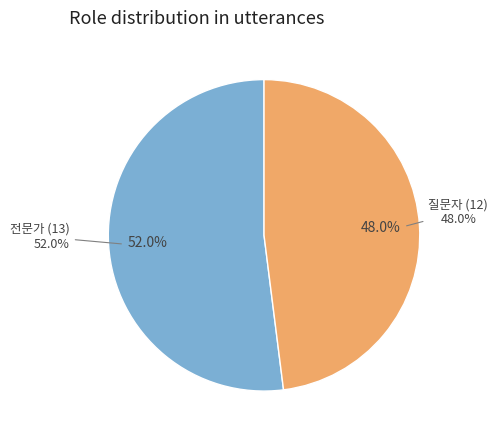

Which has a higher value, 질문자 or 전문가?

전문가